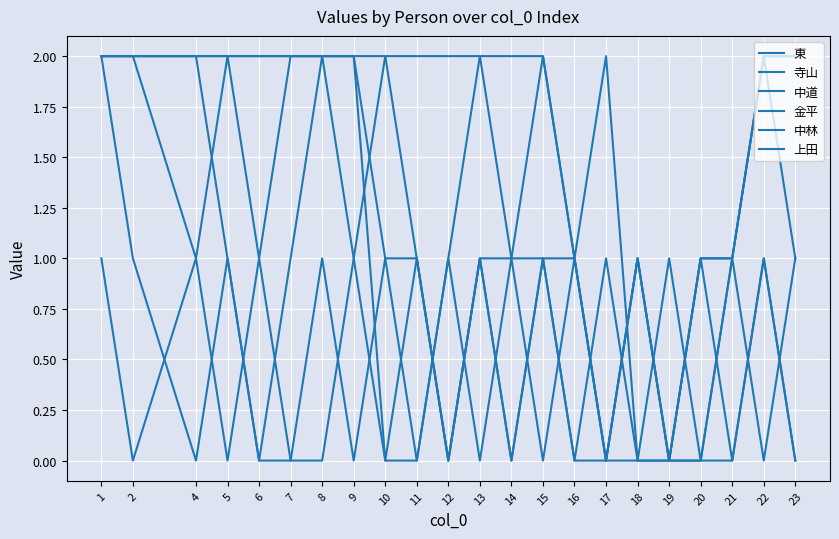

Does the chart display data point markers on the line(s)?

No